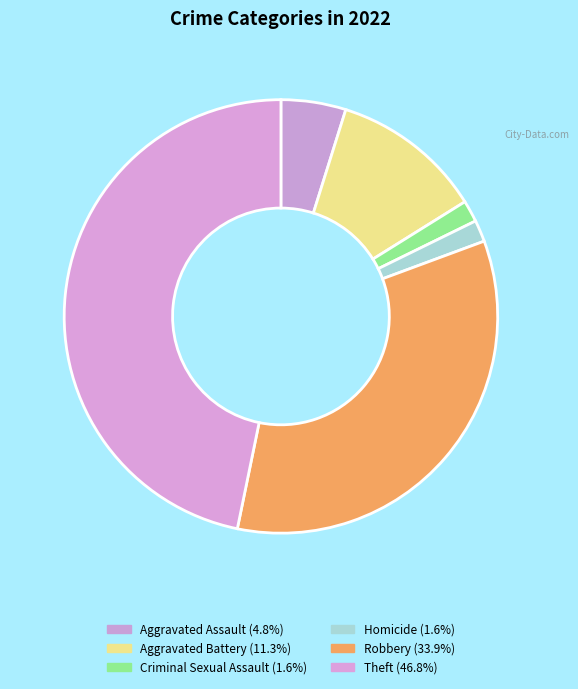

Which category has the smallest portion of the pie?

Criminal Sexual Assault